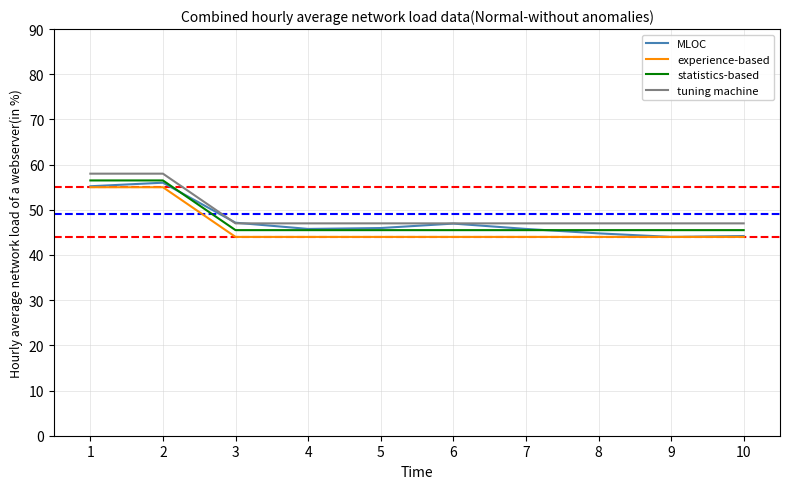

True or false: tuning machine and experience-based intersect in this chart.

False